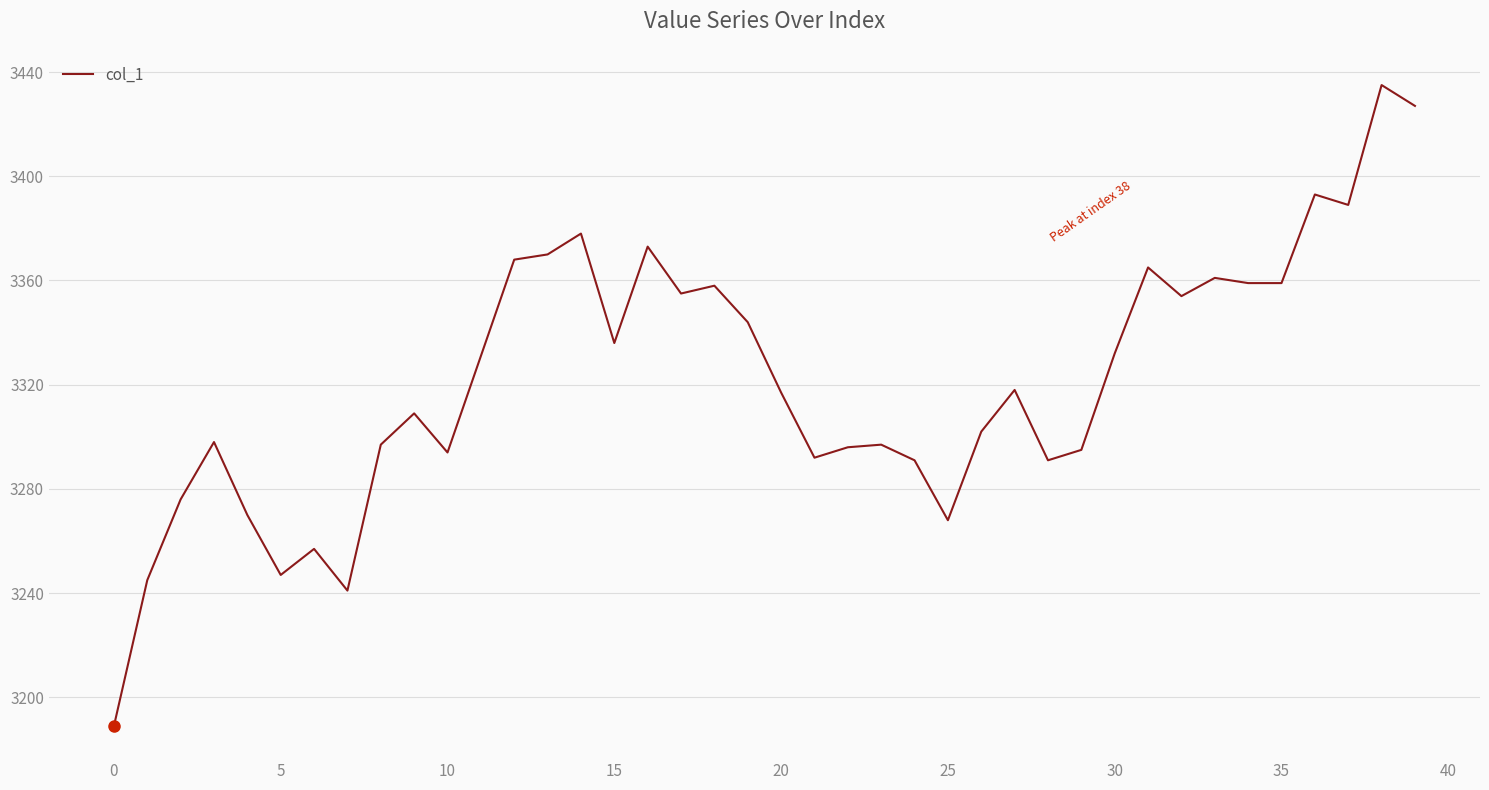

What is the smallest value displayed?

3189